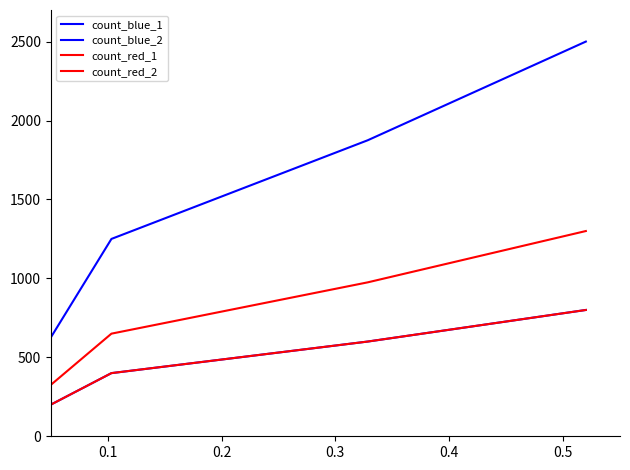

Is this an area chart (filled region under the line)?

No